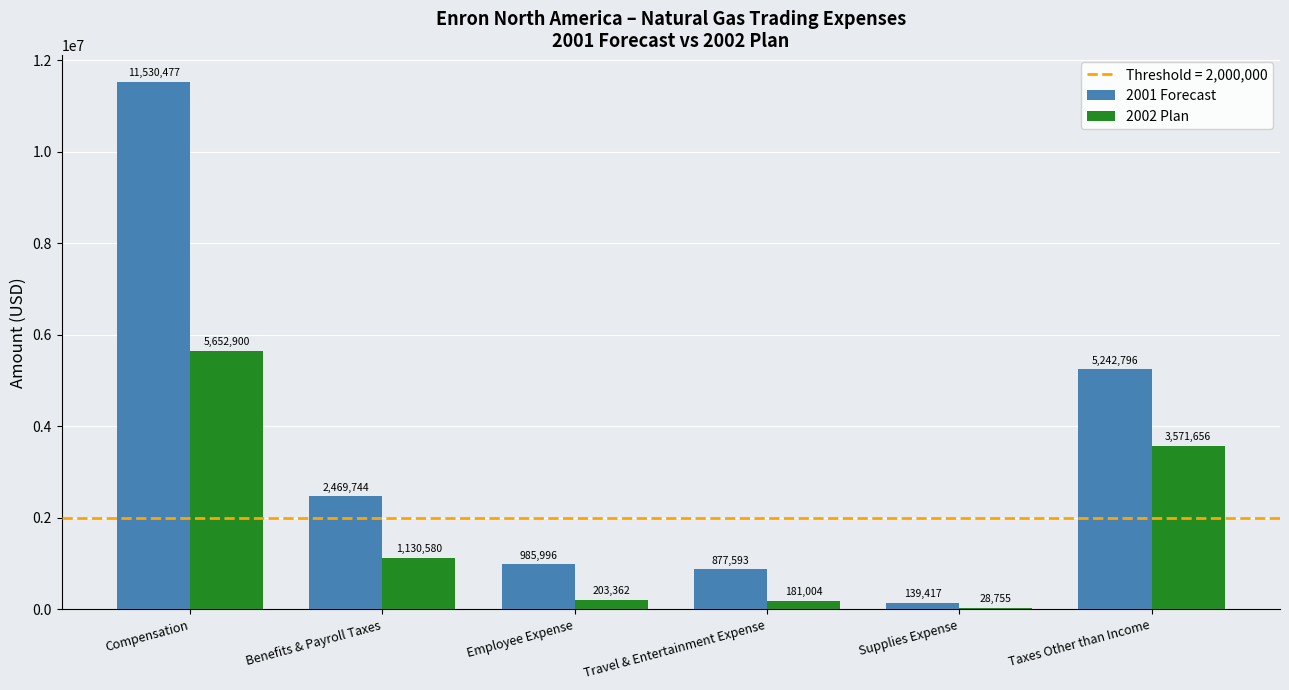

What is the approximate value of 2001 Forecast at Compensation?

11530476.9